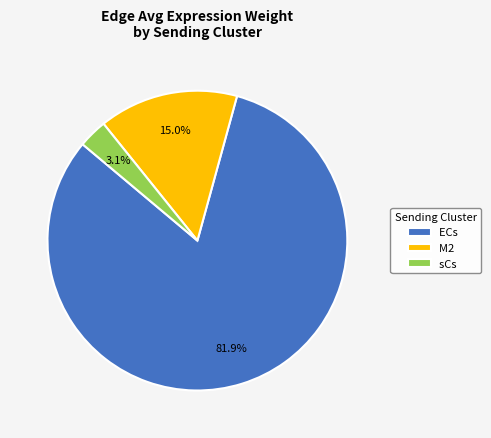

Is the sum of ECs and sCs greater than half?

Yes